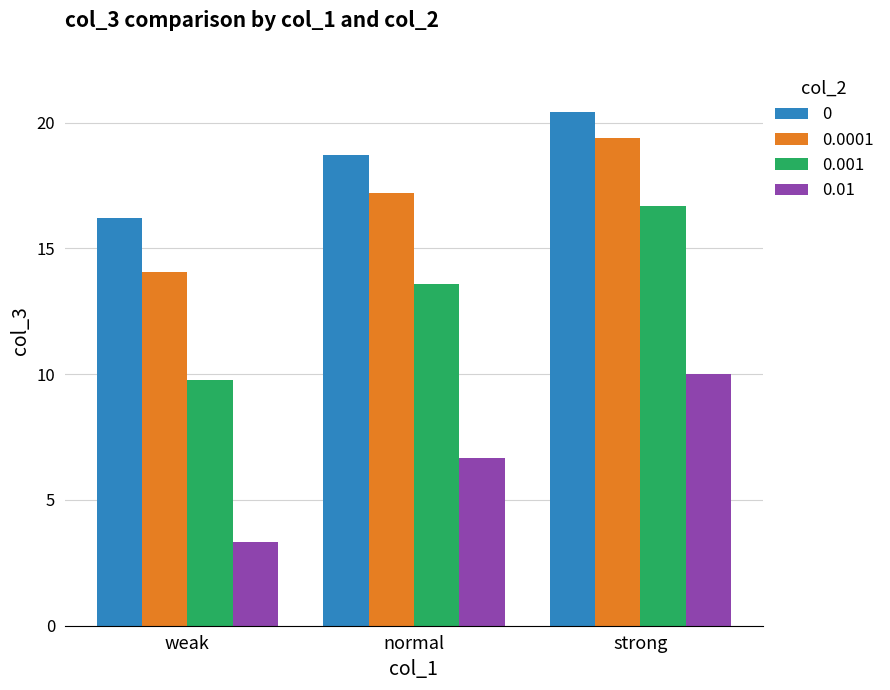

How many data points in 0 are less than 18?

1